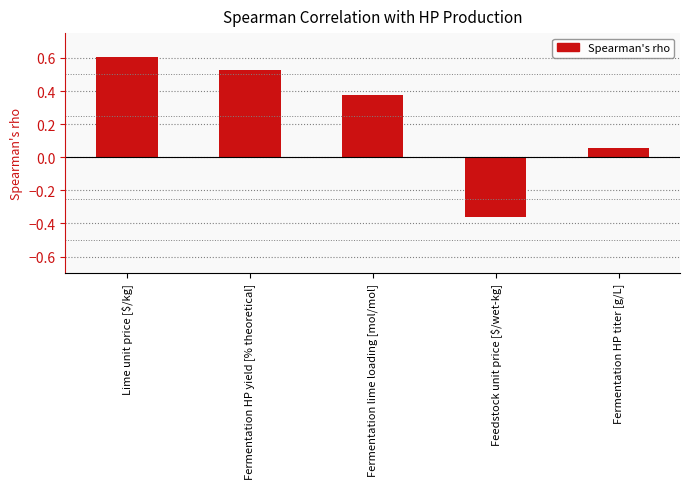

How many values are above zero?

4